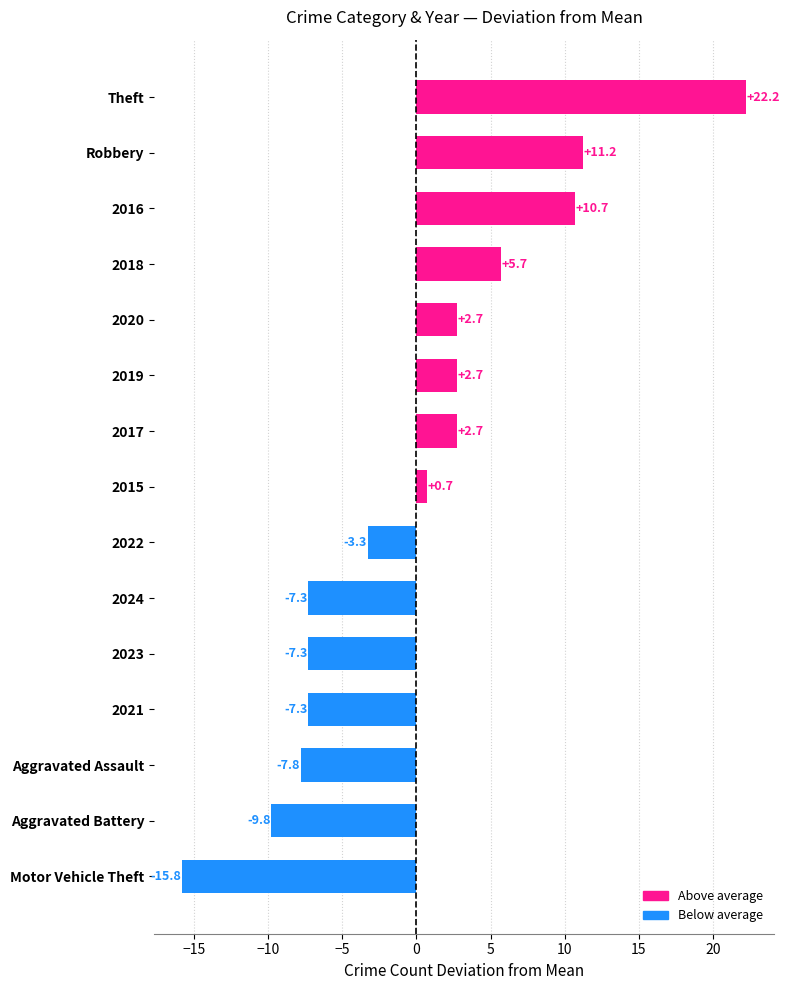

What is the approximate value at 2023?

-7.3